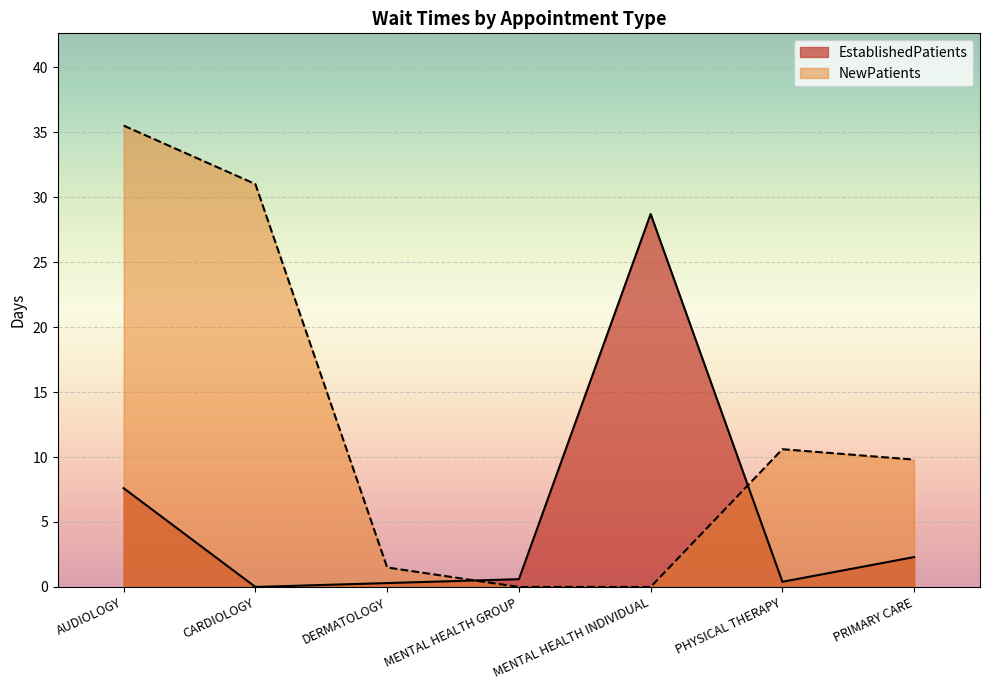

At how many categories does at least one series exceed 26?

3